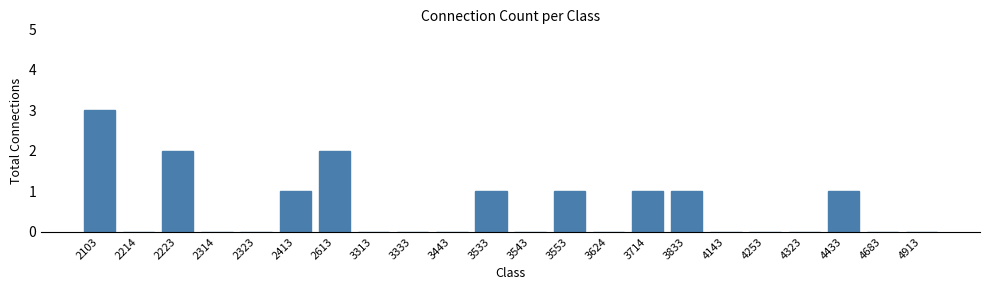

Reading left to right, extract all data points from this chart.

2103=3	2214=0	2223=2	2314=0	2323=0	2413=1	2613=2	3313=0	3333=0	3443=0	3533=1	3543=0	3553=1	3624=0	3714=1	3833=1	4143=0	4253=0	4323=0	4433=1	4683=0	4913=0